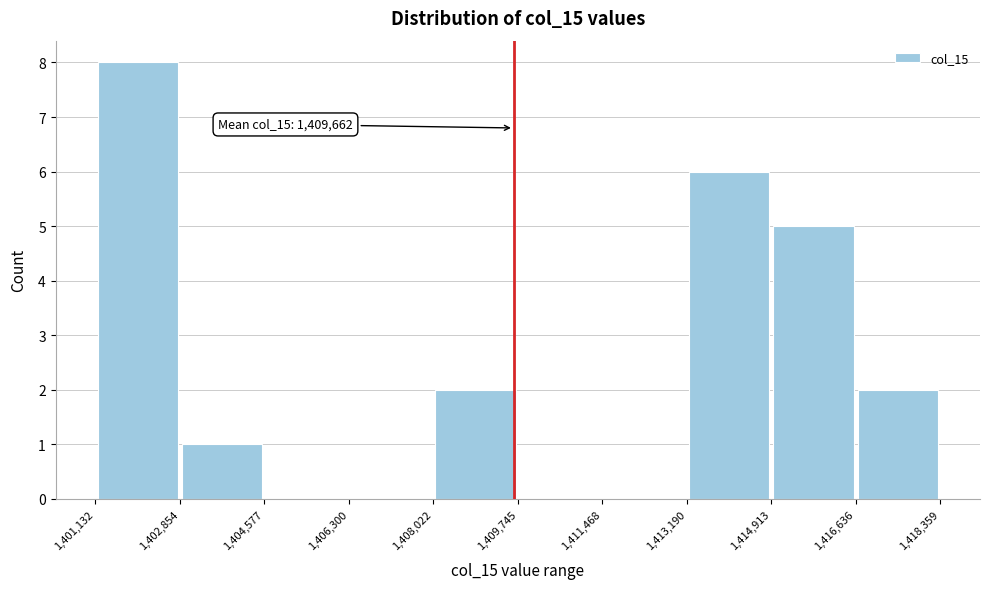

Over which range of the x-axis is the bar tallest?

1,401,132 to 1,402,854